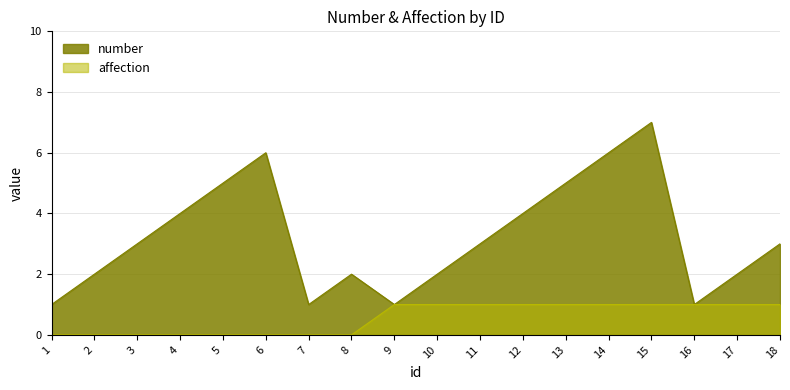

How many values in affection are above zero?

10